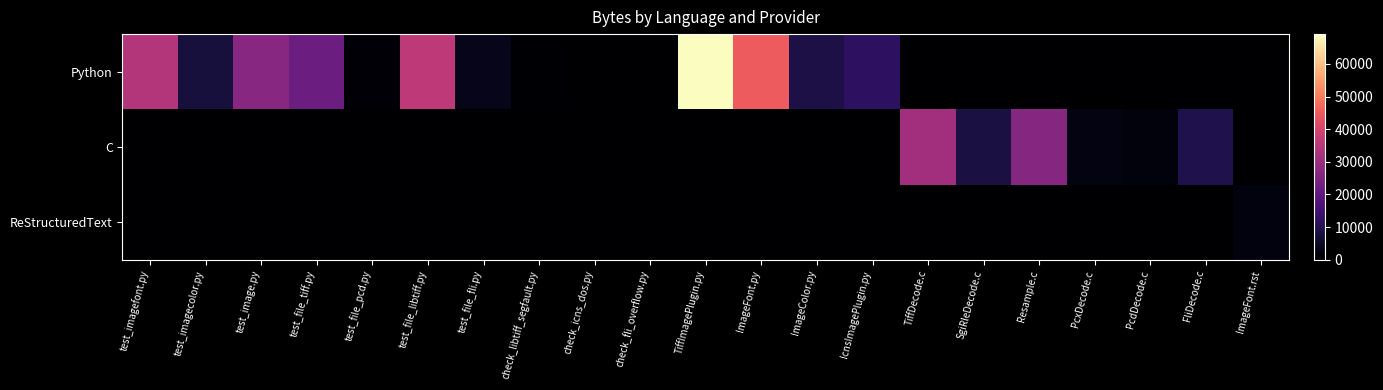

Which category has the highest value across all series?

TiffImagePlugin.py